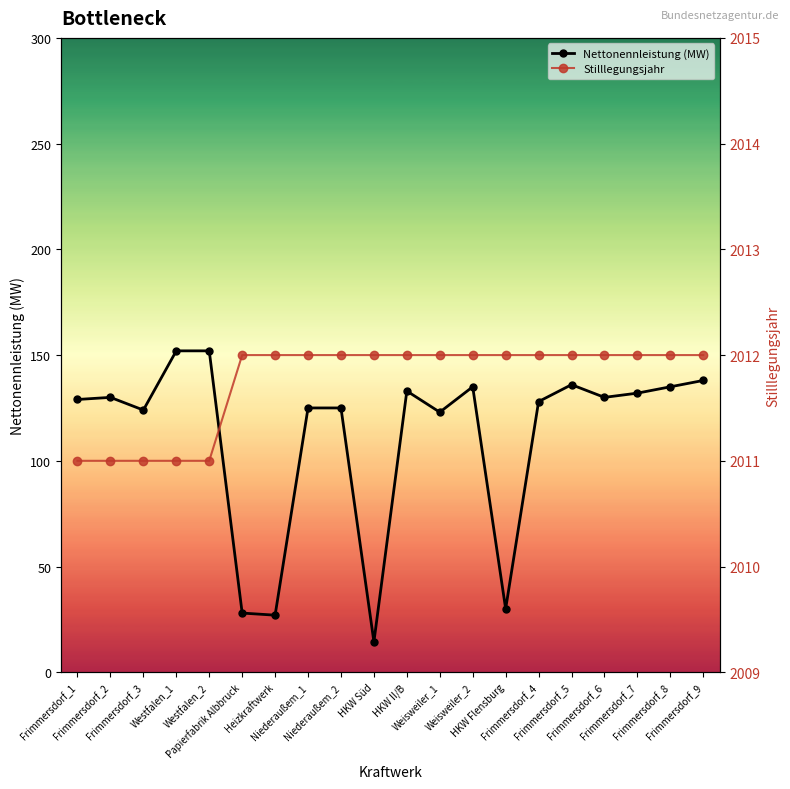

Rank the categories by Stilllegungsjahr value from lowest to highest.

Frimmersdorf_1, Frimmersdorf_2, Frimmersdorf_3, Westfalen_1, Westfalen_2, Papierfabrik Albbruck, Heizkraftwerk, Niederaußem_1, Niederaußem_2, HKW Süd, HKW II/B, Weisweiler_1, Weisweiler_2, HKW Flensburg, Frimmersdorf_4, Frimmersdorf_5, Frimmersdorf_6, Frimmersdorf_7, Frimmersdorf_8, Frimmersdorf_9